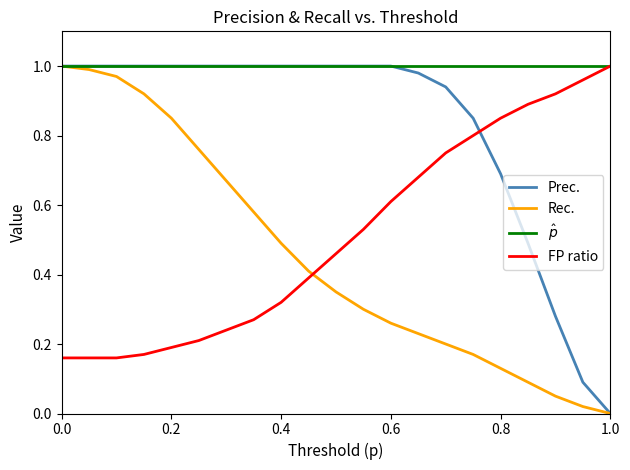

True or false: FP ratio and Prec. cross at least once.

True